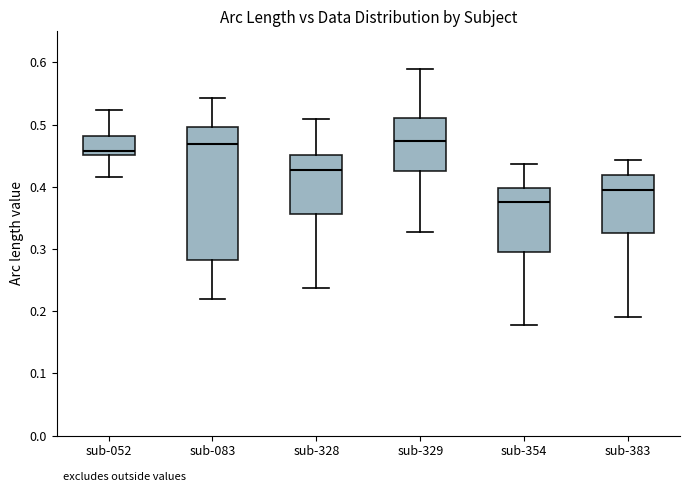

Which box is the tallest, from its lower edge to its upper edge?

sub-083